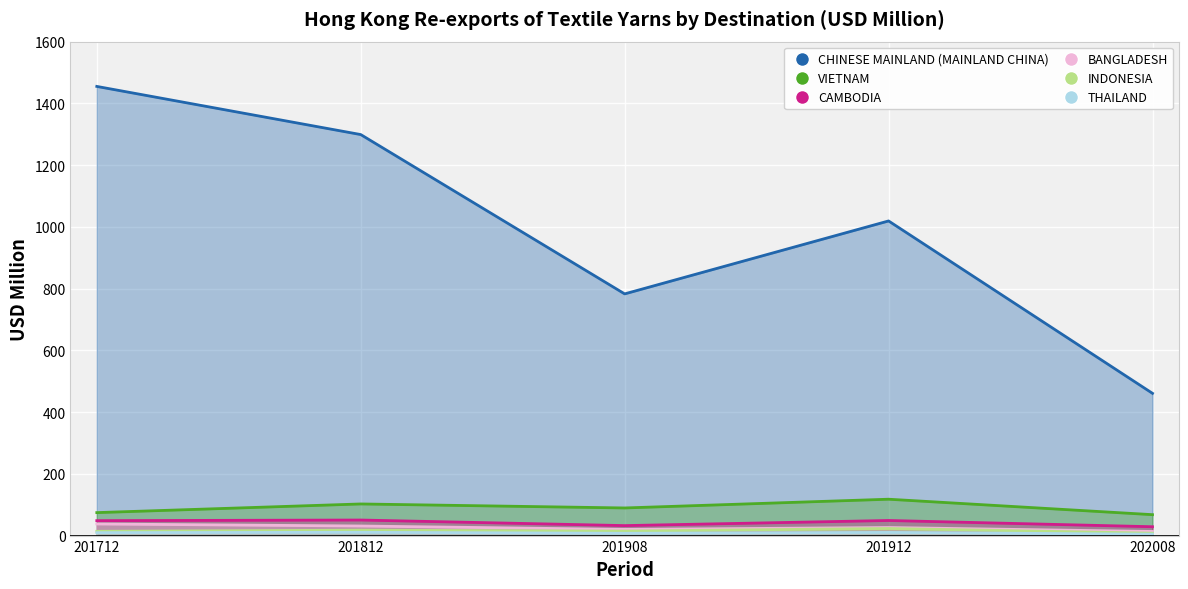

Does the chart display data point markers on the line(s)?

No